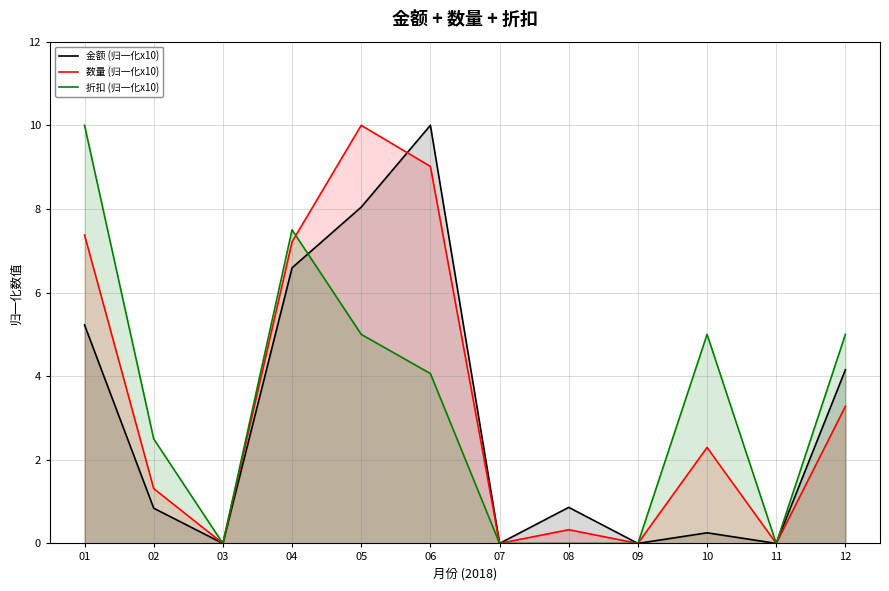

Which has a higher value, 02 or 10?

02